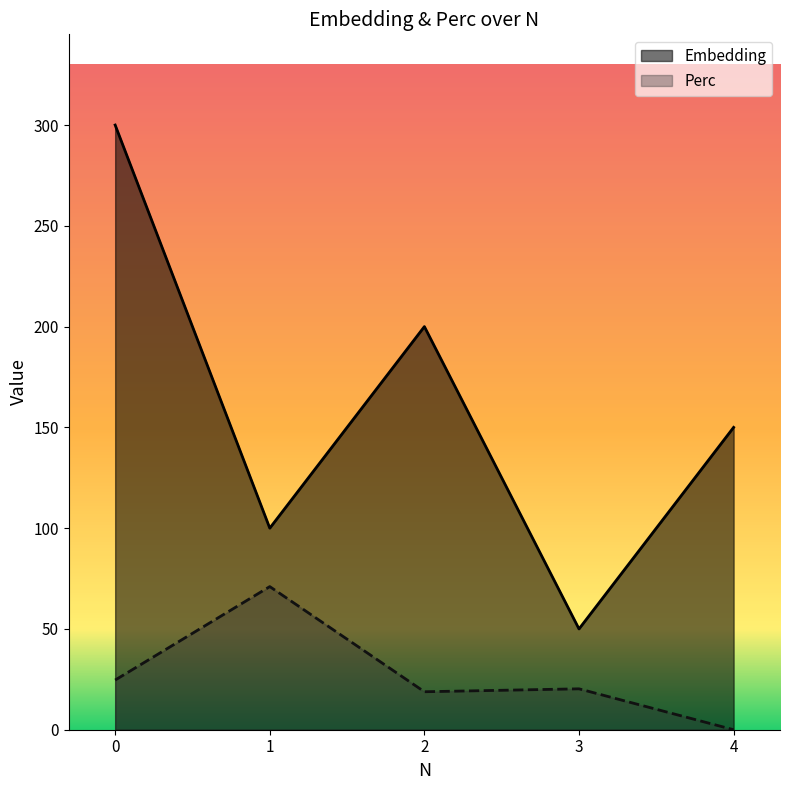

At which category does the chart reach its minimum across all series?

4